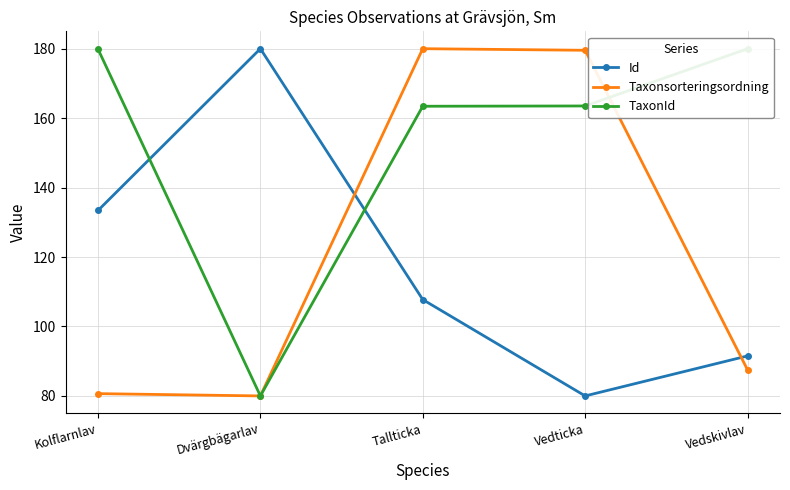

How many lines are shown in the chart?

3